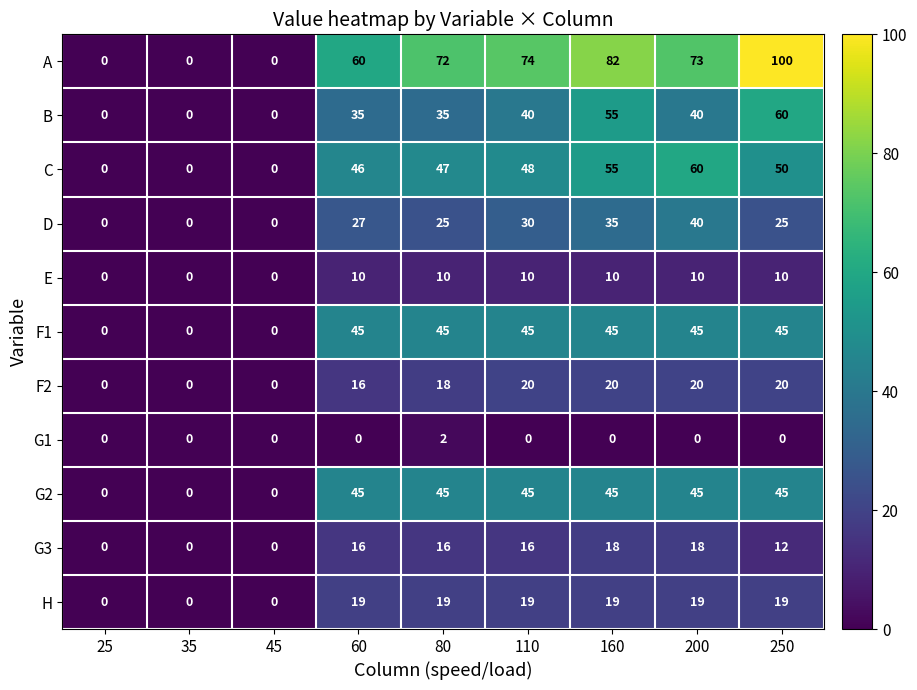

Is the value of G1 at 250 greater than the value of D at 60?

No